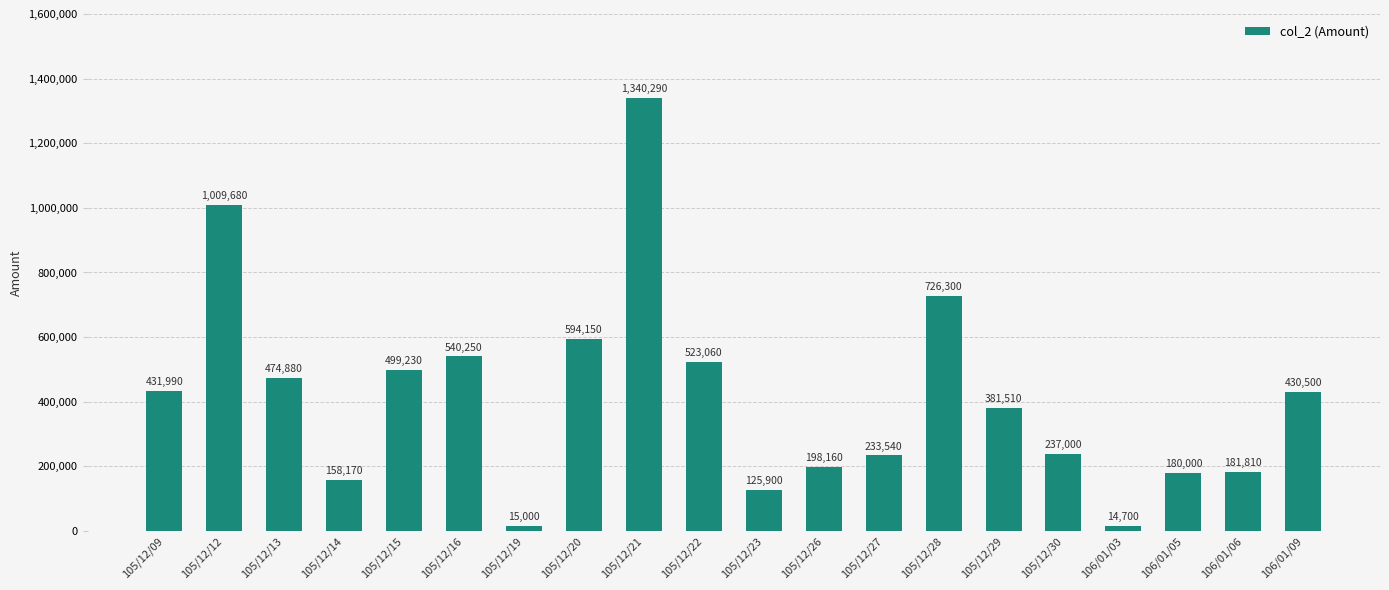

Read the value at 105/12/30, to the nearest 10.

237000